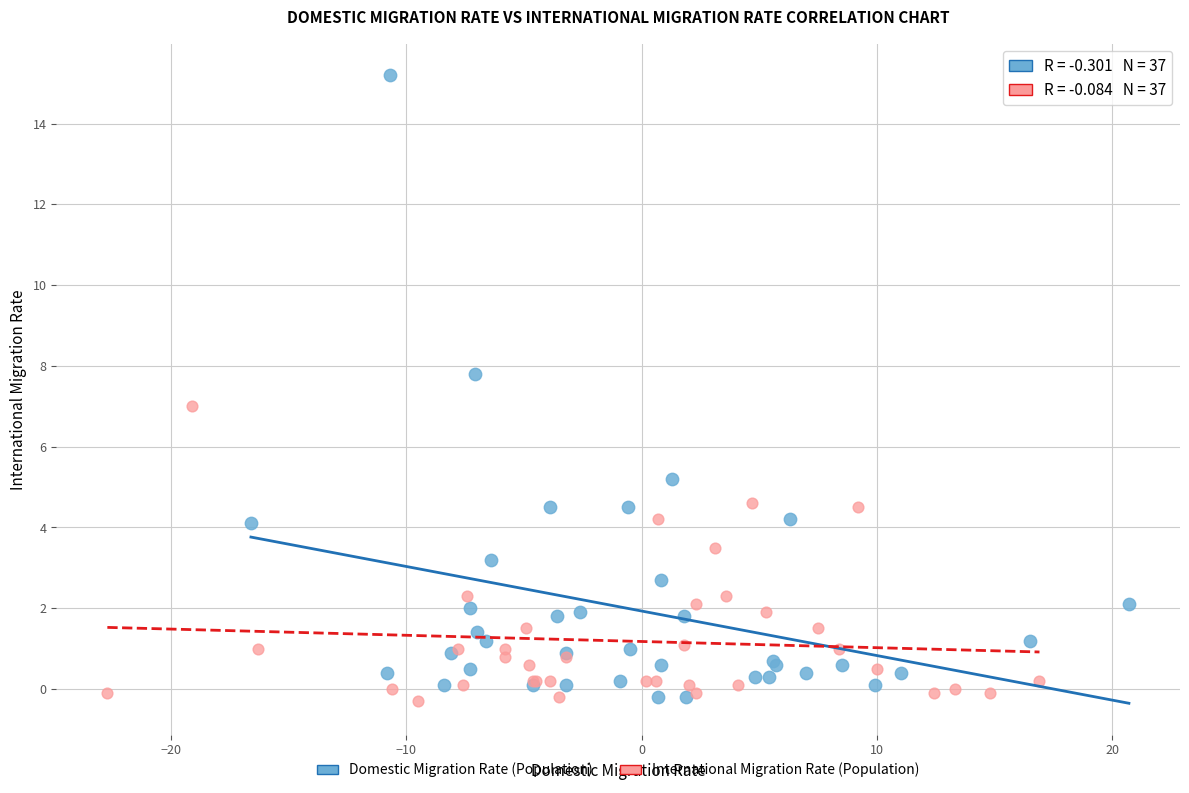

Which series reaches the maximum Y coordinate?

Domestic Migration Rate (Population)